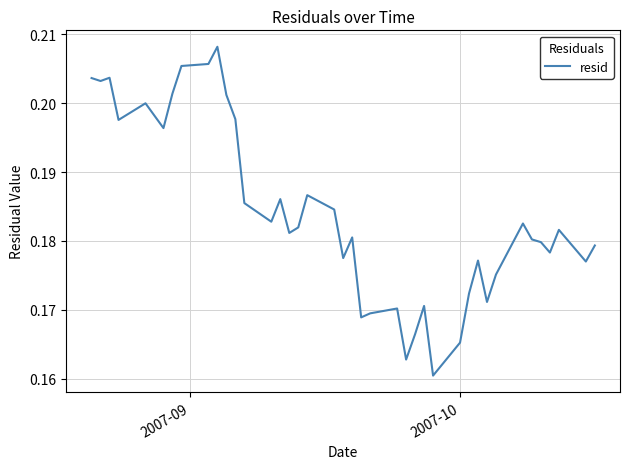

Count the values in the range 0 to 1.

40